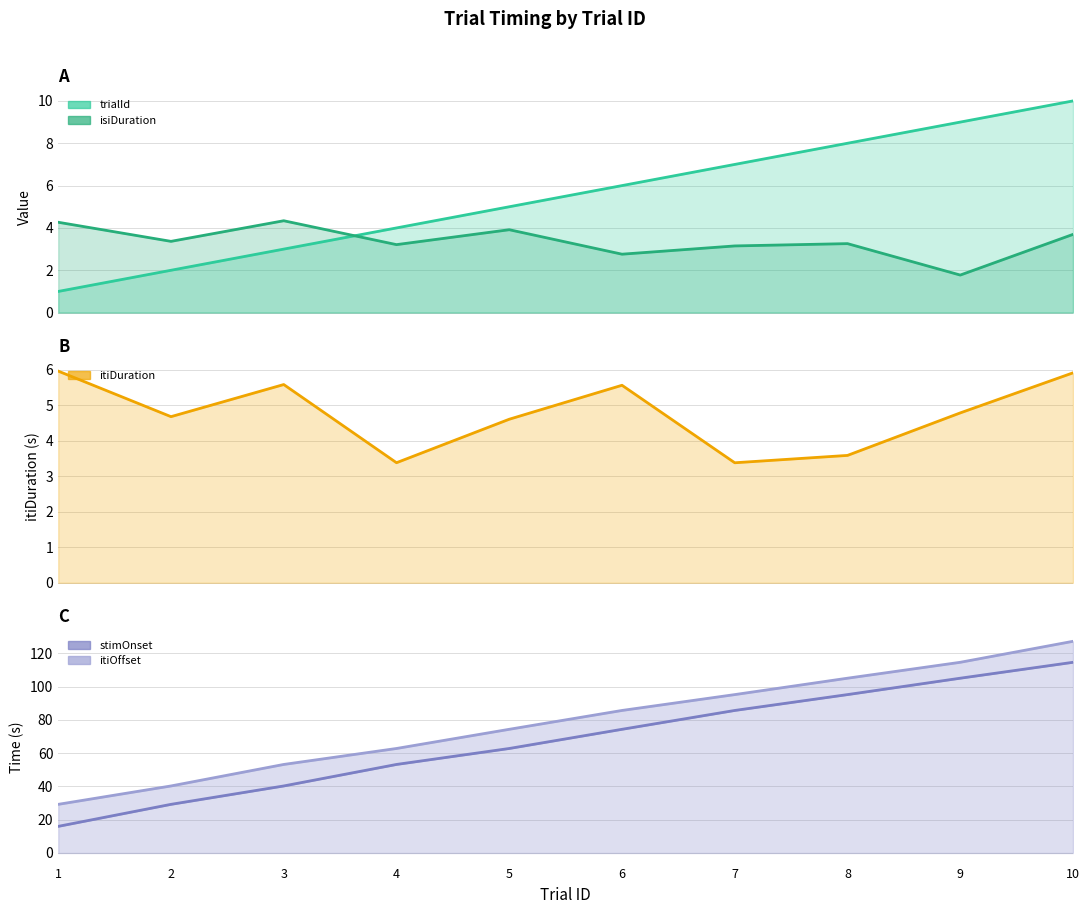

True or false: itiDuration has more than 2 points higher than both neighbors.

False